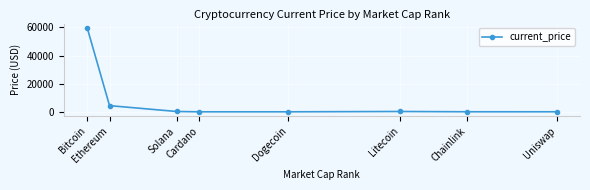

What is the label of the 4th point from the right?

Dogecoin